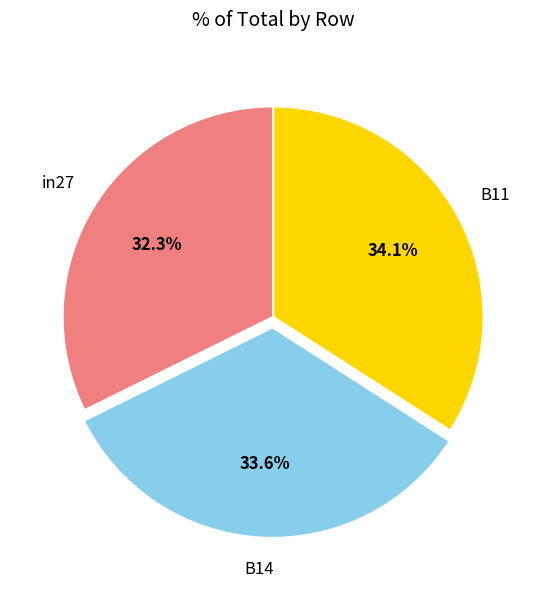

Does any single category account for the majority?

No